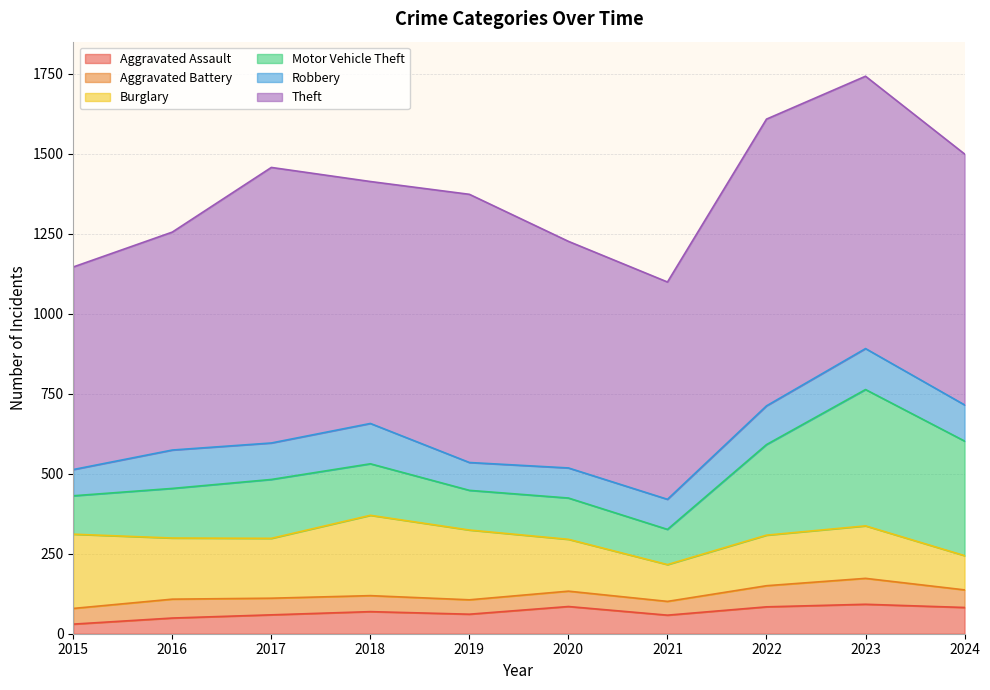

At which label is Aggravated Battery closest to 62?

2016